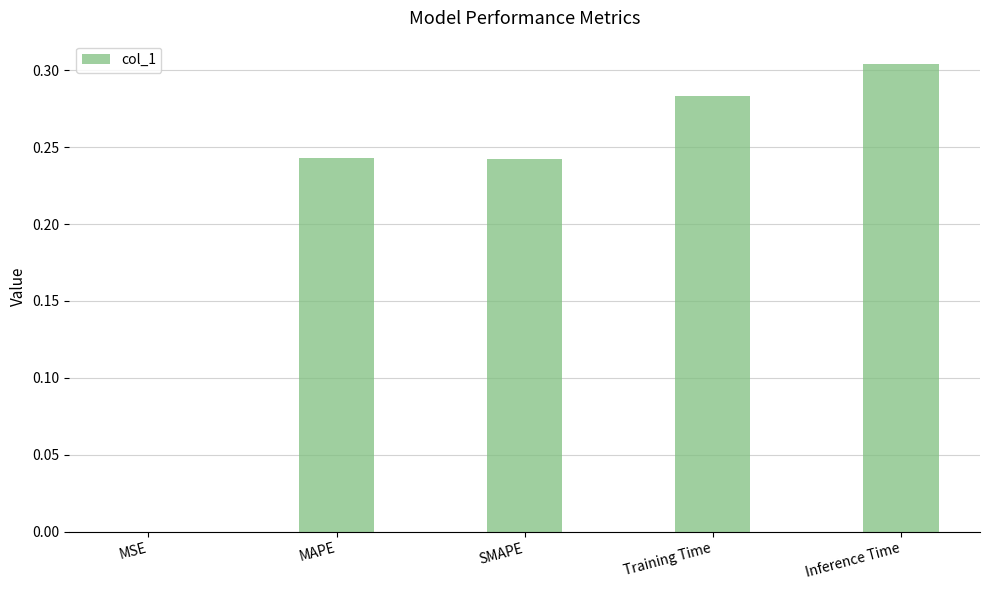

Where is the data nearest to the value 0?

MSE